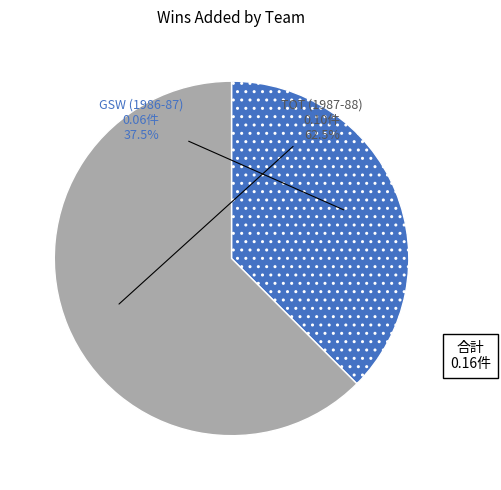

How many segments does this pie chart have?

2